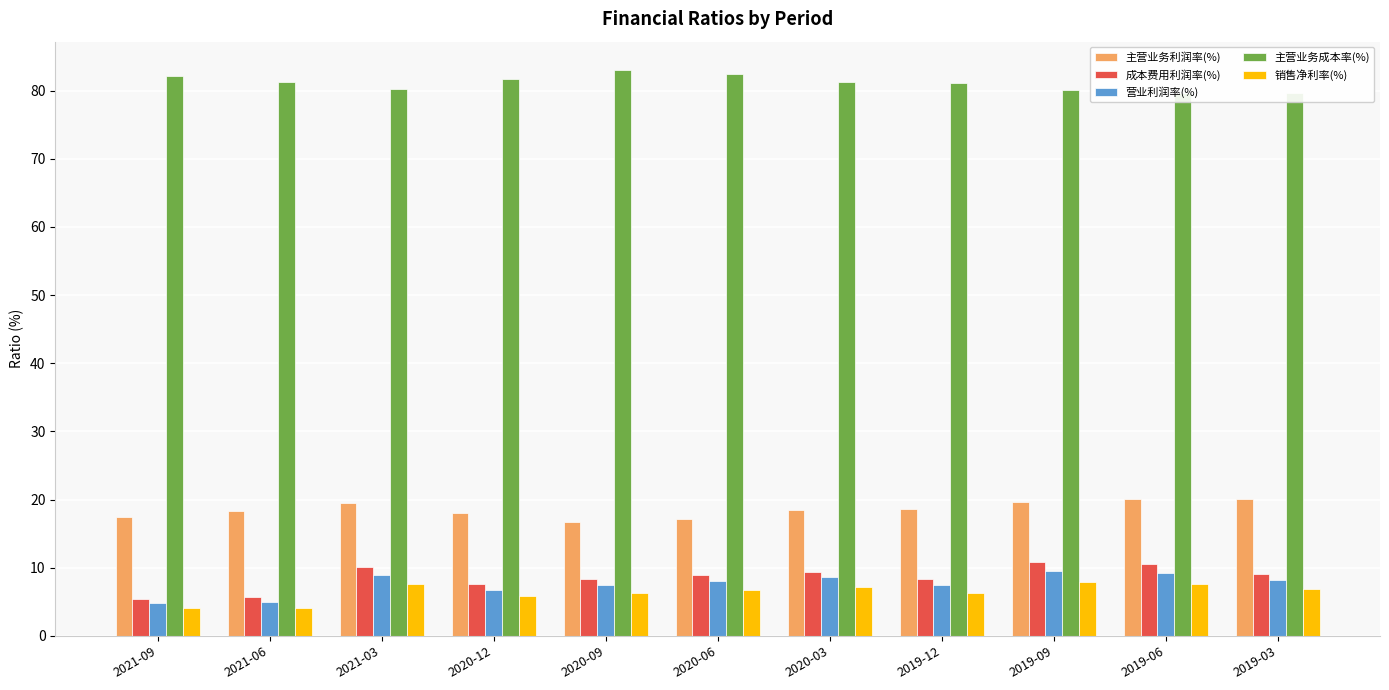

Which label corresponds to the largest value in the chart?

2020-09